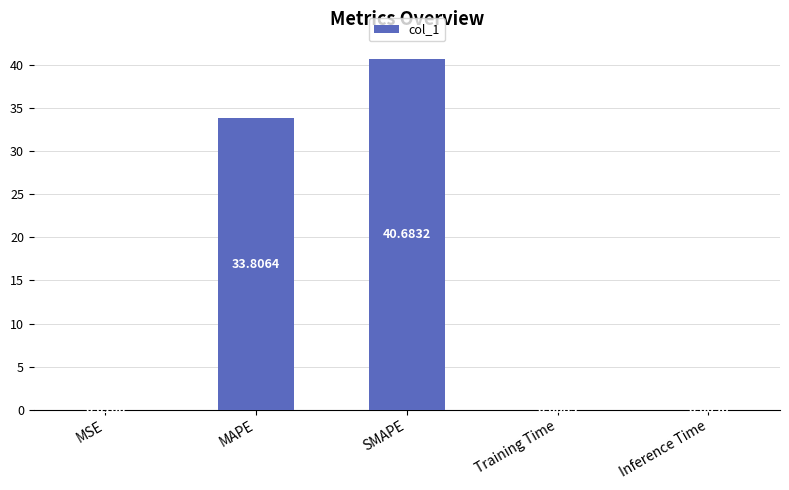

What is the change in value from MAPE to SMAPE?

+6.9